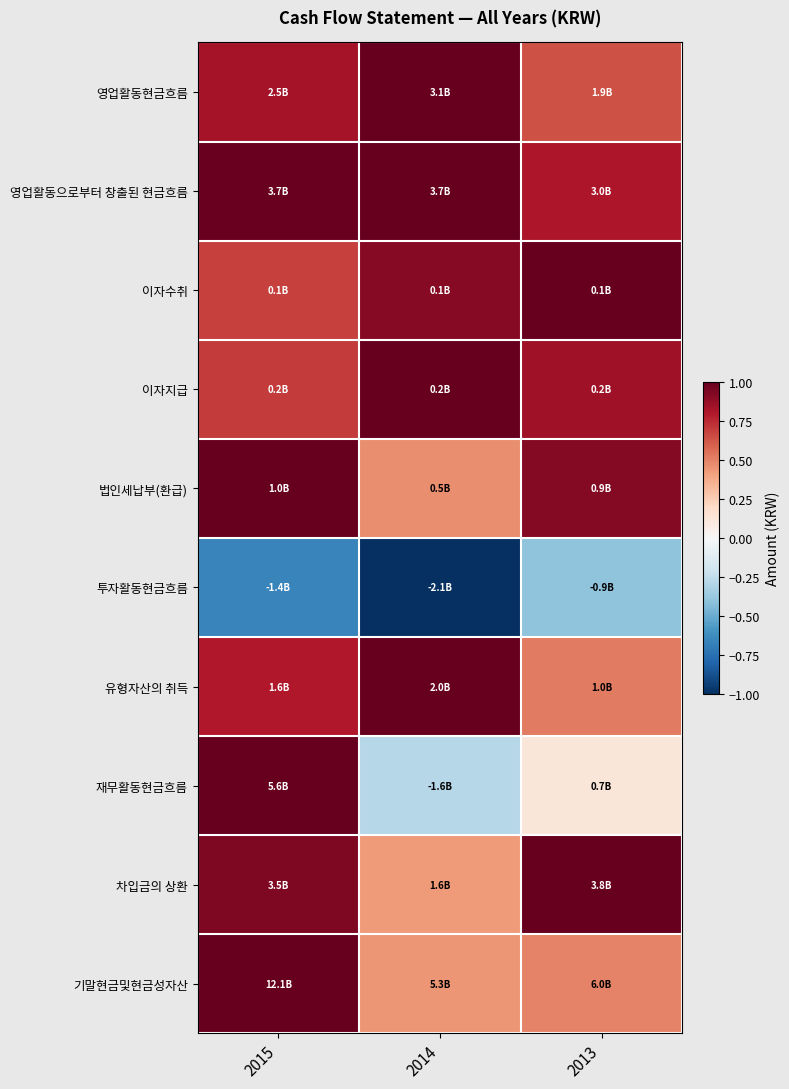

Reading right to left, what are all the values shown in this chart?

영업활동현금흐름: 2013=0.6	2014=1.0	2015=0.8
영업활동으로부터 창출된 현금흐름: 2013=0.8	2014=1.0	2015=1.0
이자수취: 2013=1.0	2014=0.9	2015=0.7
이자지급: 2013=0.9	2014=1.0	2015=0.7
법인세납부(환급): 2013=0.9	2014=0.5	2015=1.0
투자활동현금흐름: 2013=-0.4	2014=-1.0	2015=-0.7
유형자산의 취득: 2013=0.5	2014=1.0	2015=0.8
재무활동현금흐름: 2013=0.1	2014=-0.3	2015=1.0
차입금의 상환: 2013=1.0	2014=0.4	2015=0.9
기말현금및현금성자산: 2013=0.5	2014=0.4	2015=1.0